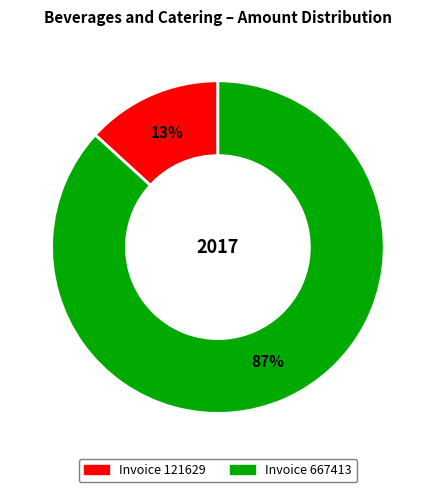

How many segments does this pie chart have?

2